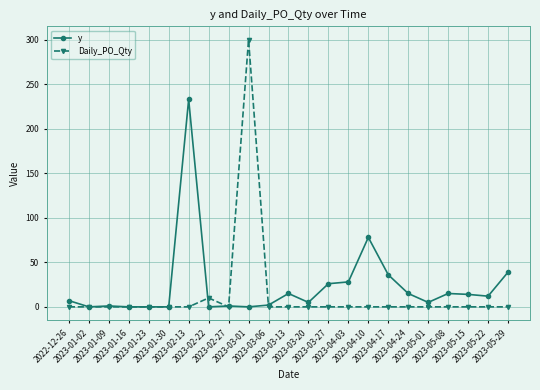

How many data points does each series have?

23